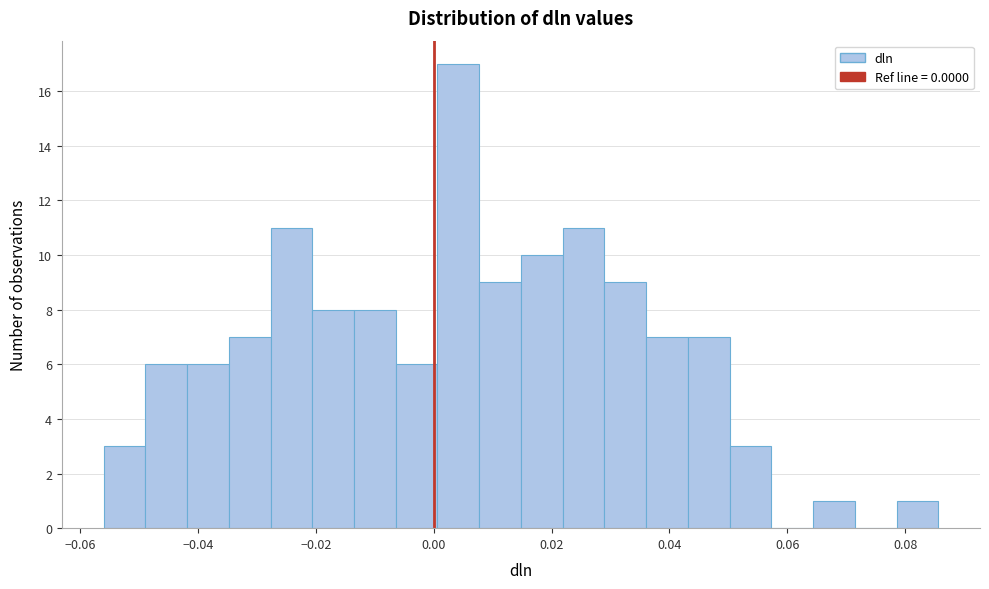

Around what value on the x-axis is the tallest bar? Give the approximate position of its centre, as read against the axis.

0.004